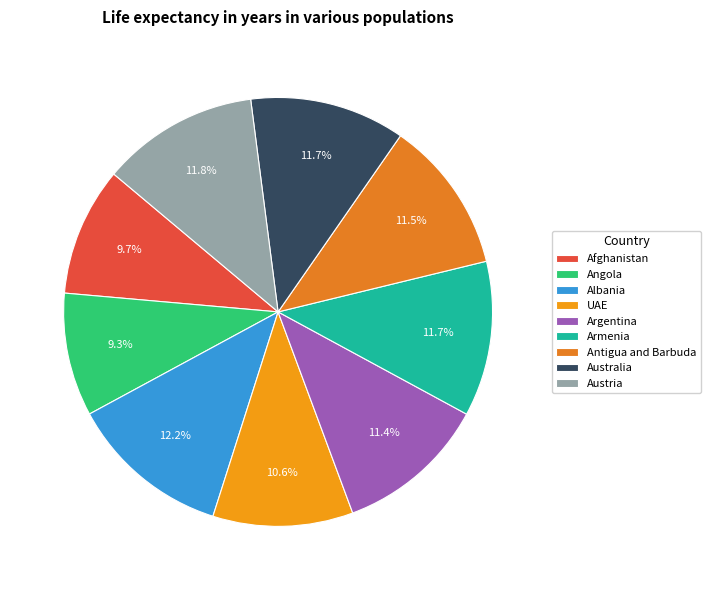

What is the ratio of the value at Armenia to the value at Angola?

1.3